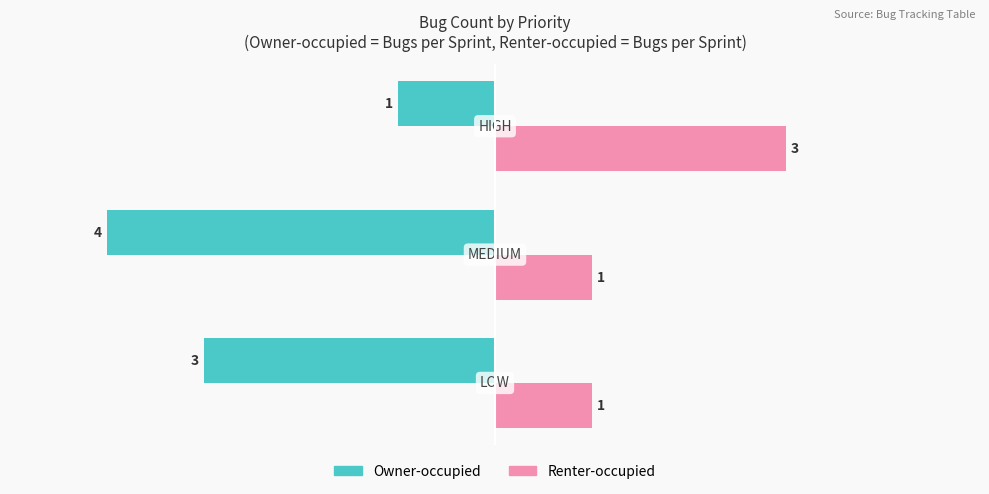

Which series has the largest total across all categories?

Renter-occupied